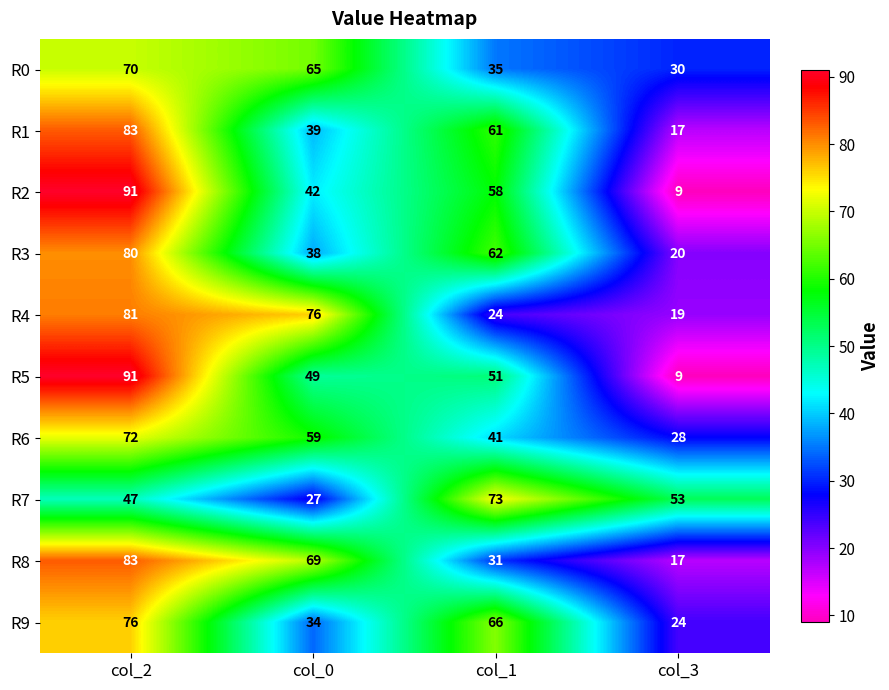

Which series changed the most between col_0 and col_1?

R4